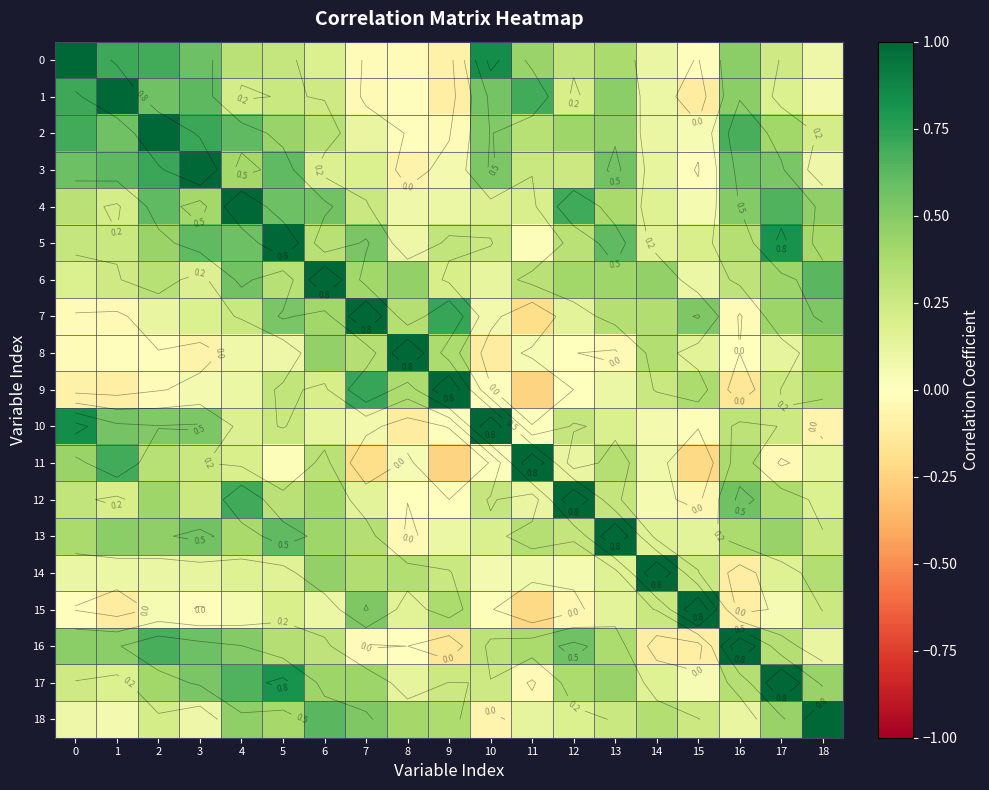

At how many categories does at least one series exceed 0?

19